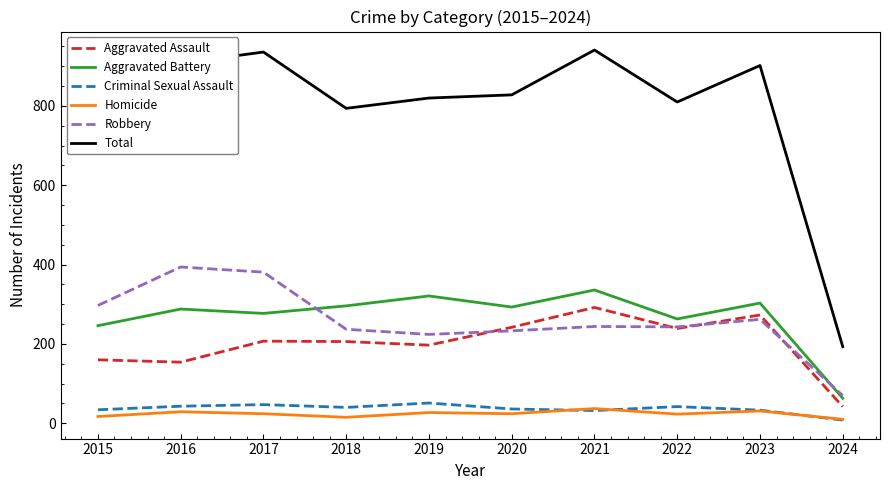

How many series are shown in this chart?

6